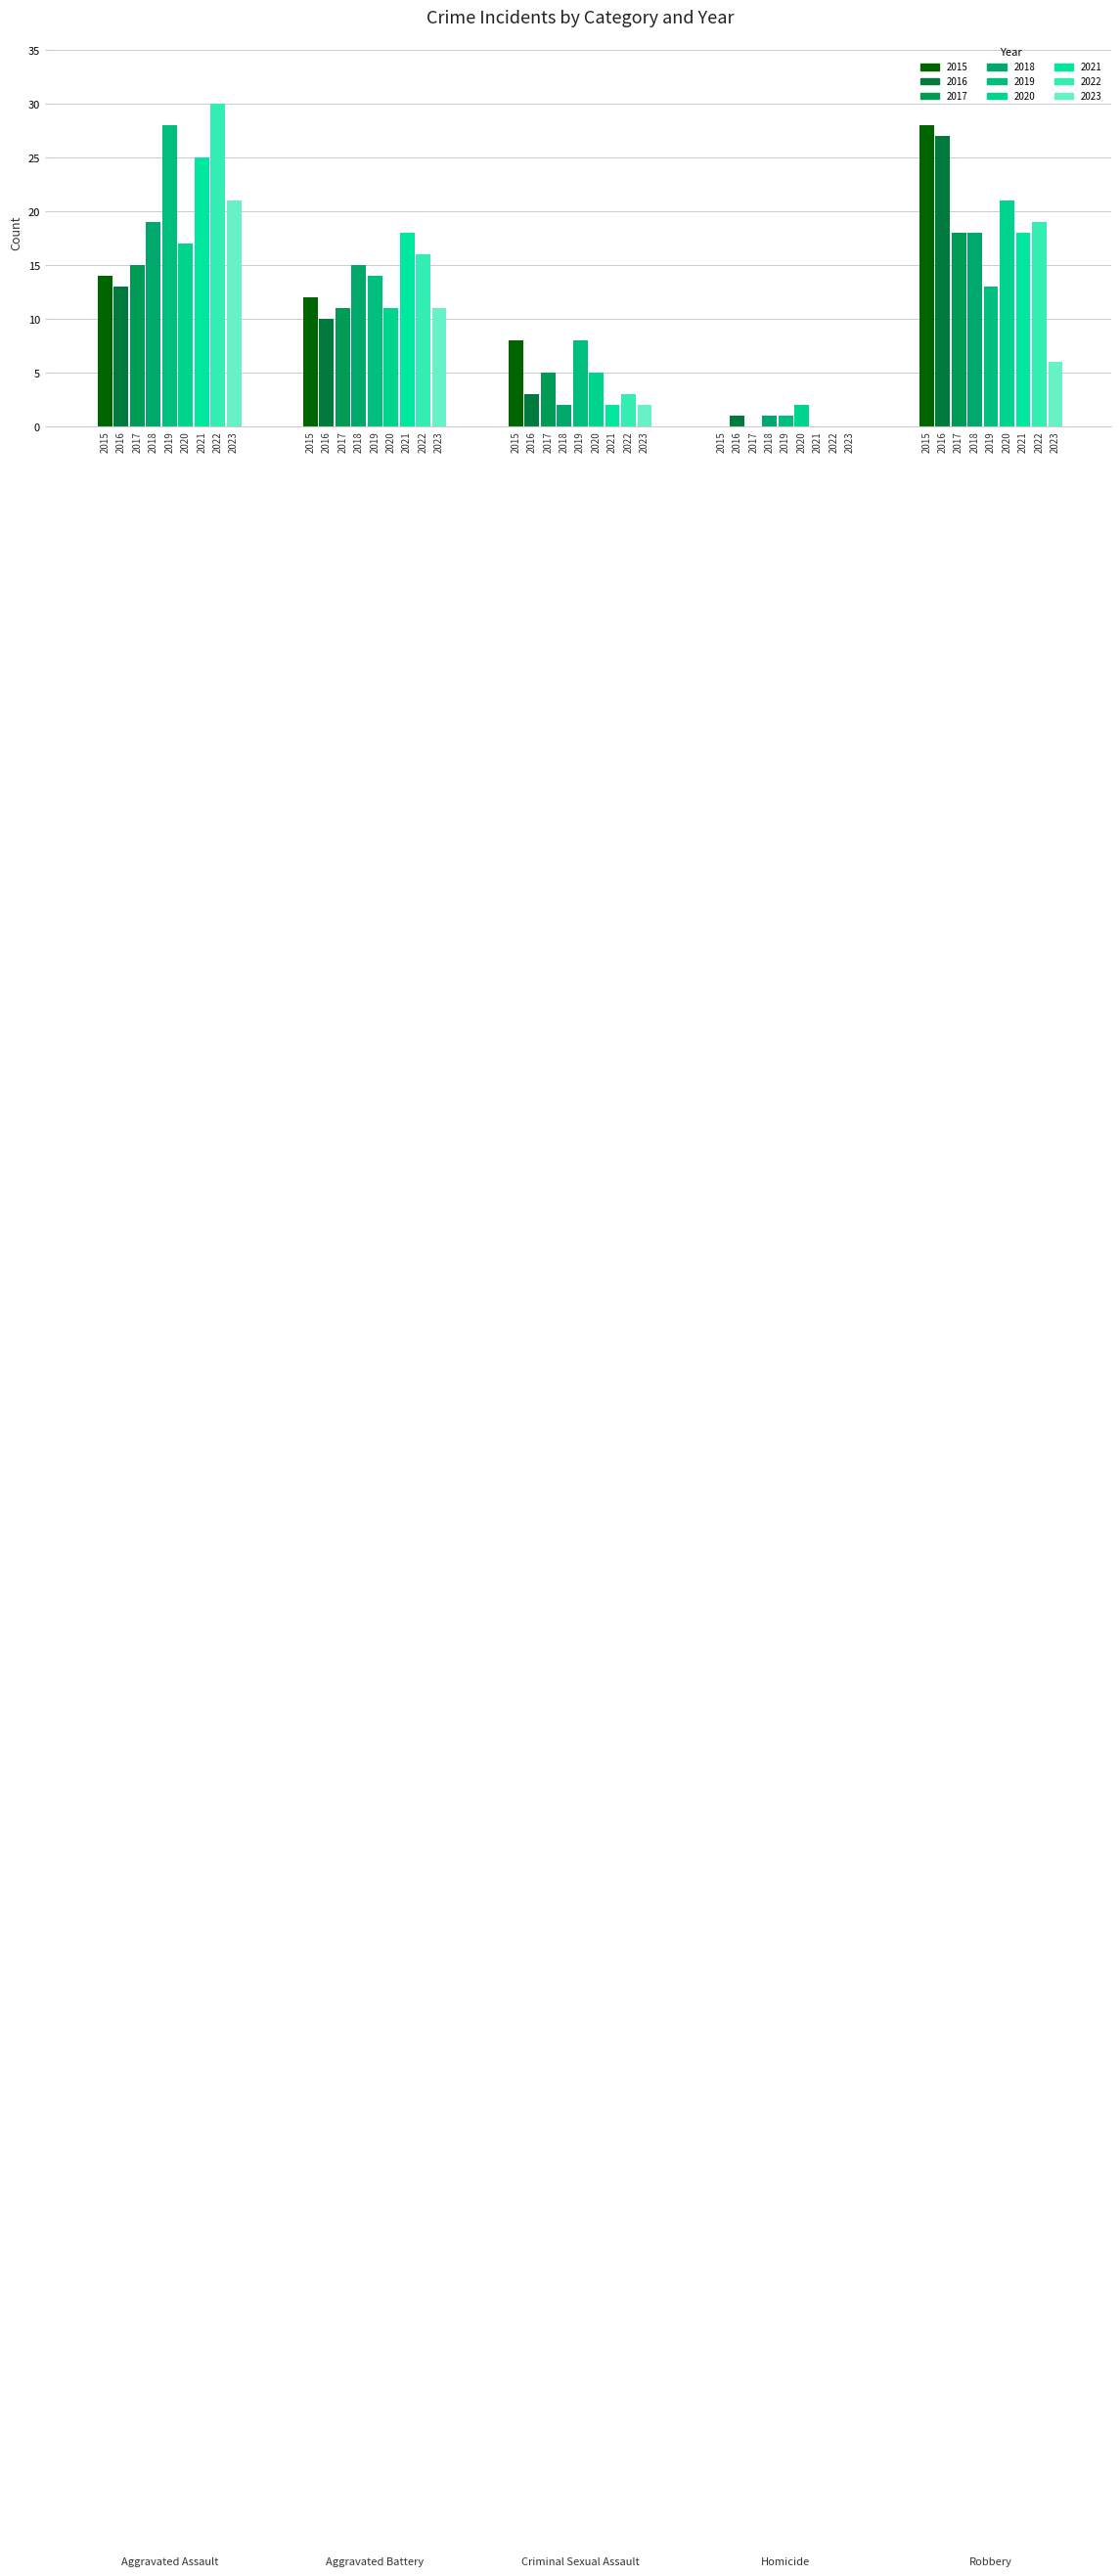

True or false: Homicide has a value of 0 at 0.

True